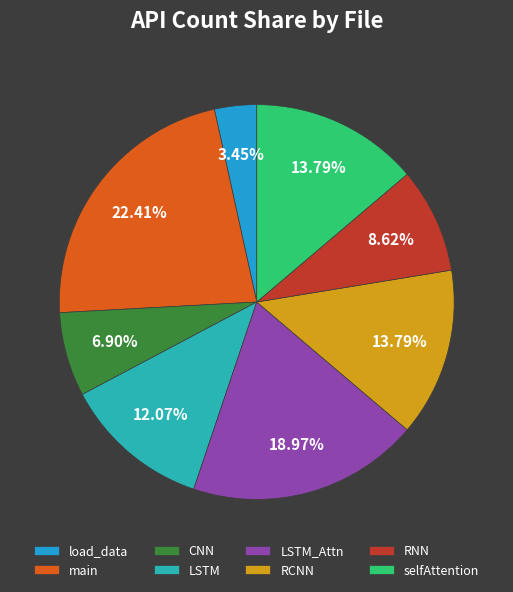

Count the number of slices in the pie.

8